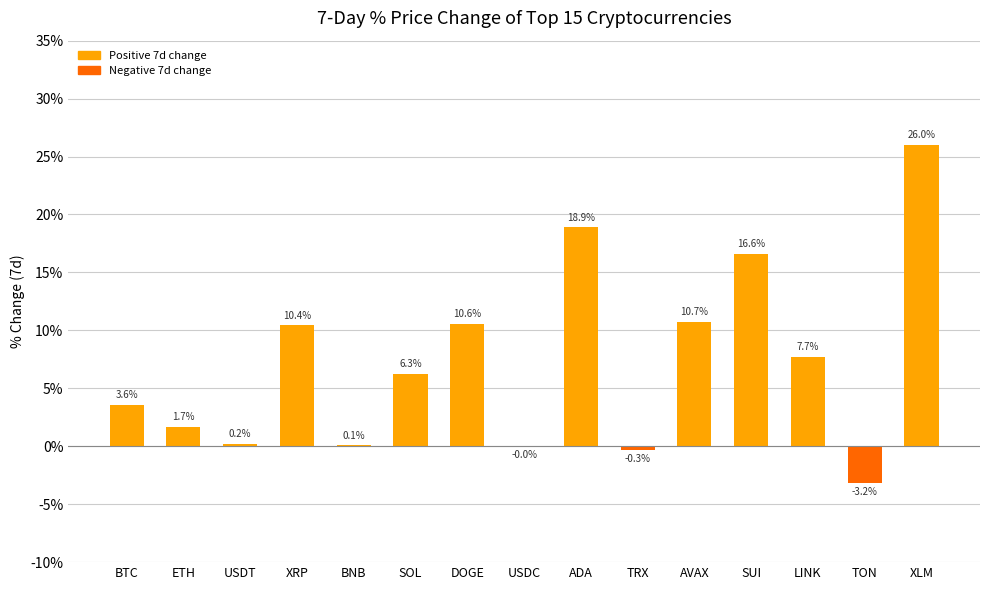

What is the average value?

7.3